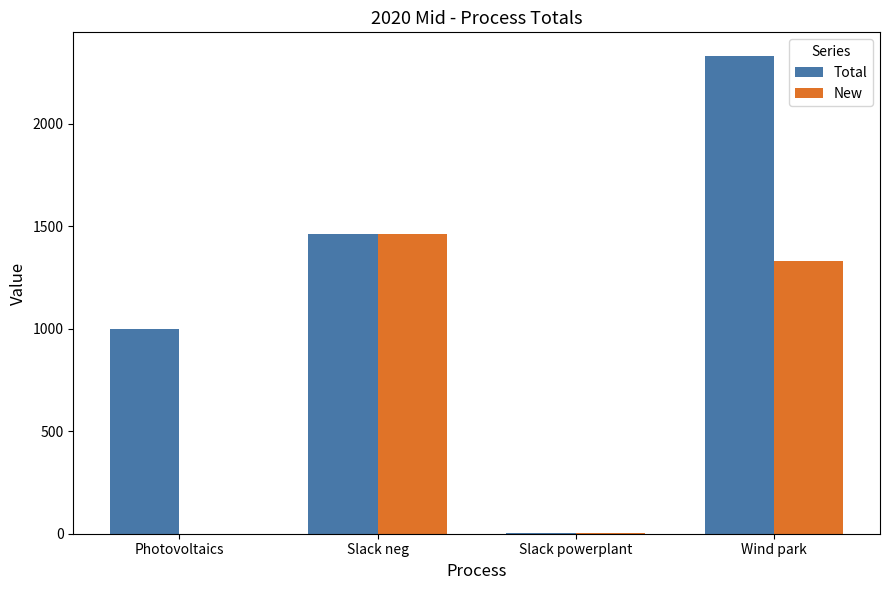

Between Photovoltaics and Slack powerplant, which series saw the biggest shift?

Total